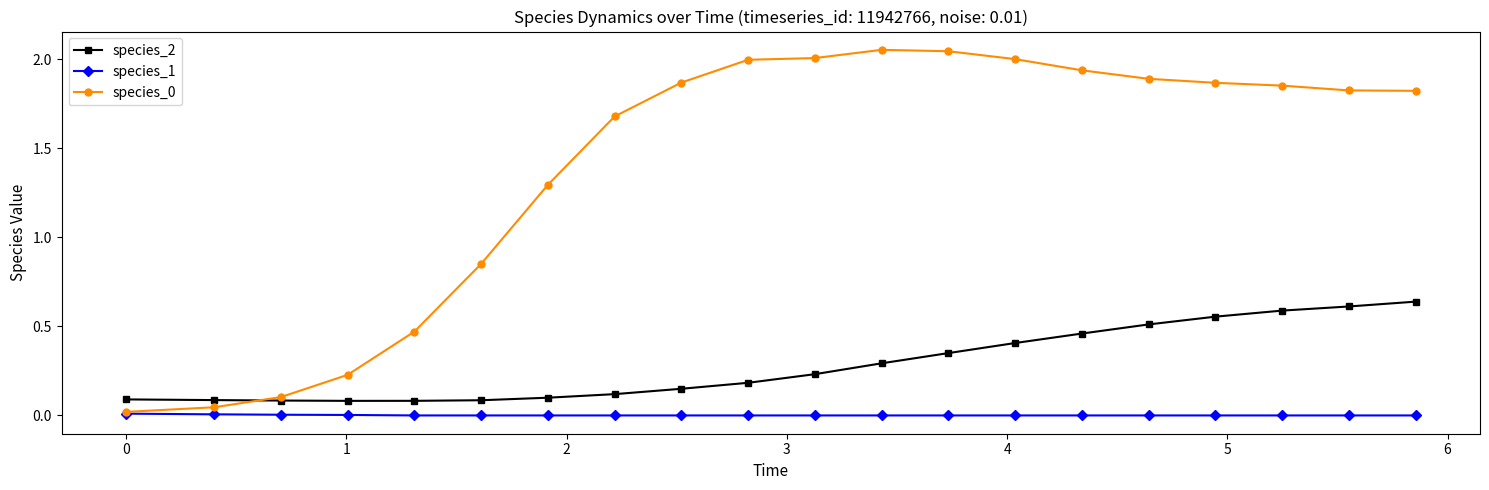

True or false: species_0 has more than 0 points higher than both neighbors.

True